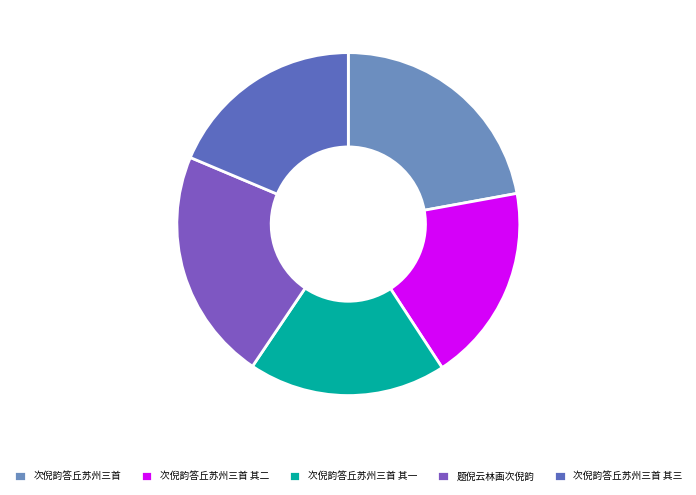

What percentage do 次倪韵答丘苏州三首 其二 and 次倪韵答丘苏州三首 together represent?

40.8%